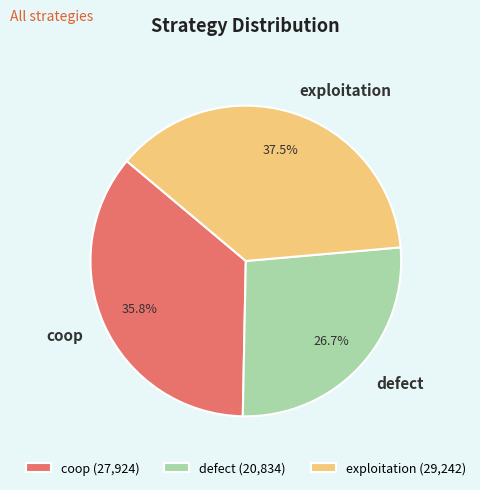

Rank the categories by value from highest to lowest.

exploitation, coop, defect